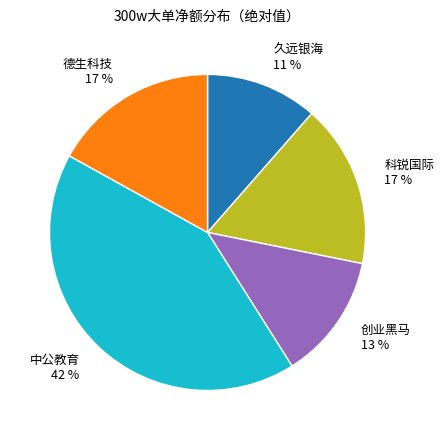

Between 德生科技 and 中公教育, which is larger?

中公教育